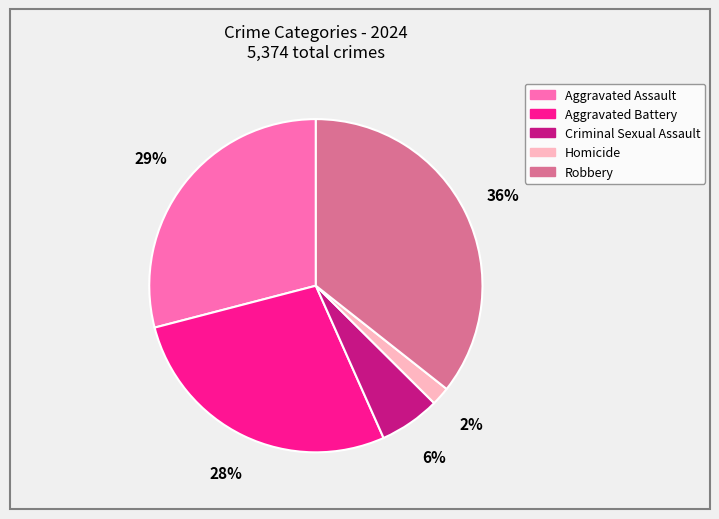

Is there a majority slice in this chart?

No